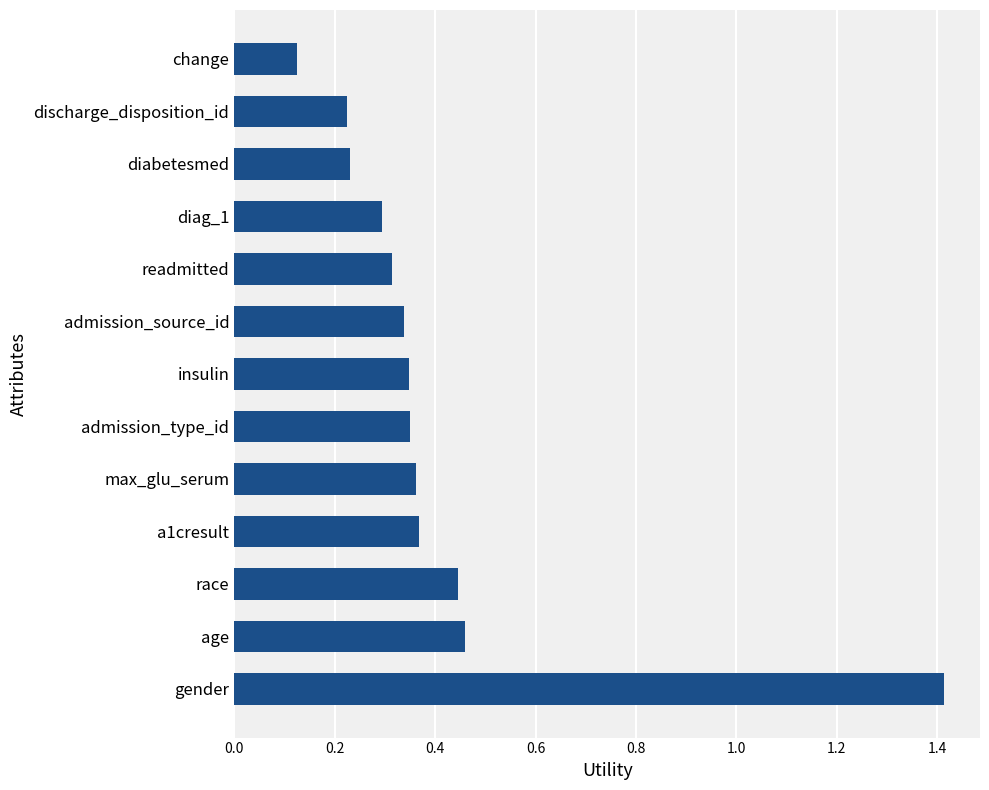

Where is the data nearest to the value 0?

change